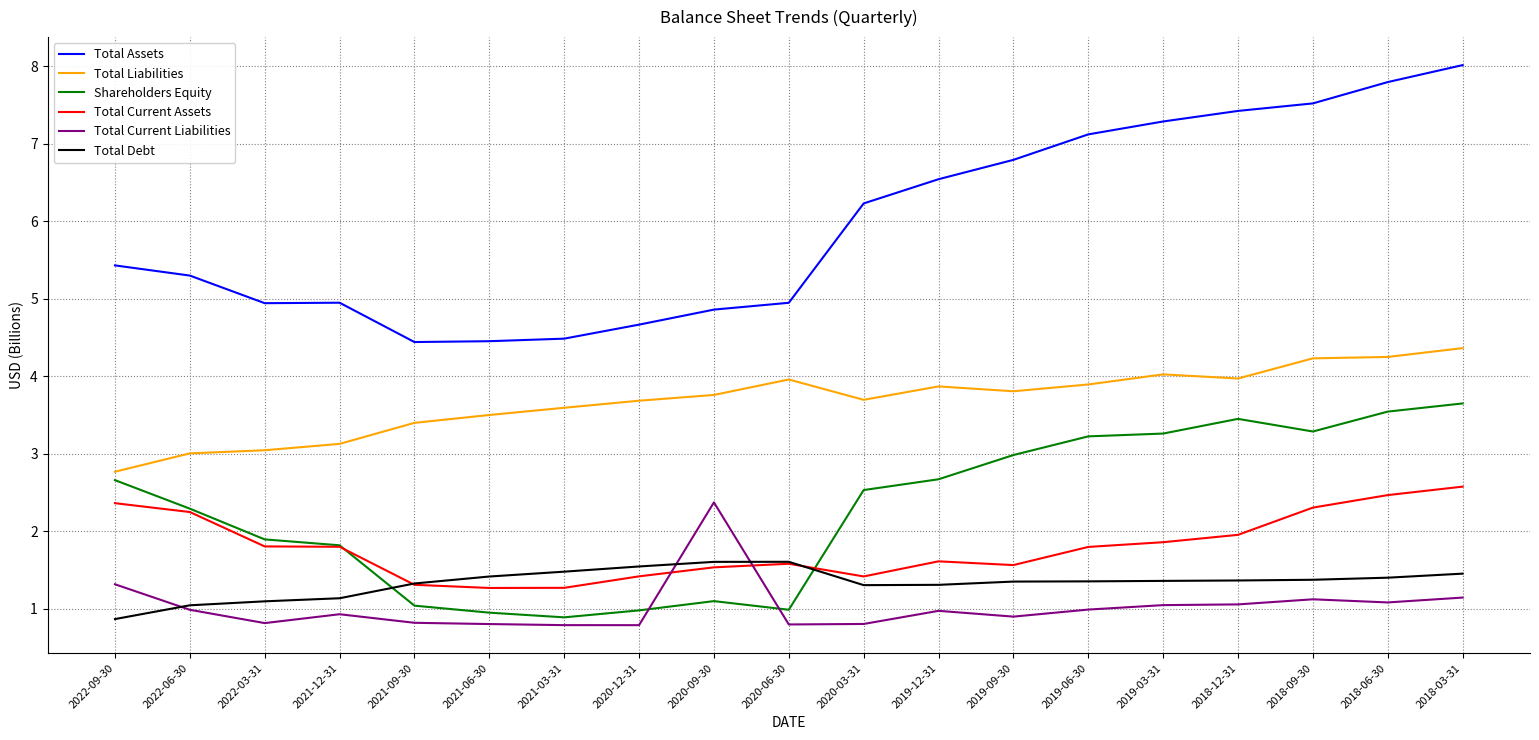

What is the sum of all Total Current Liabilities values?

19.6